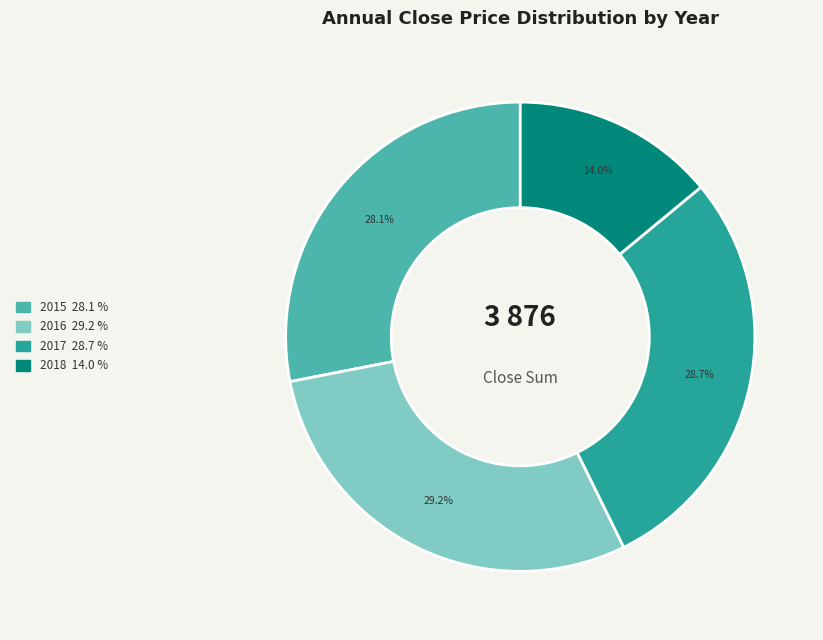

Is there a majority slice in this chart?

No